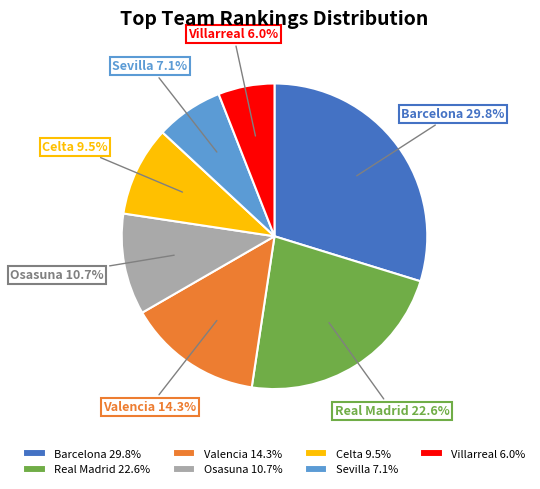

What is the largest slice in the pie chart?

Barcelona